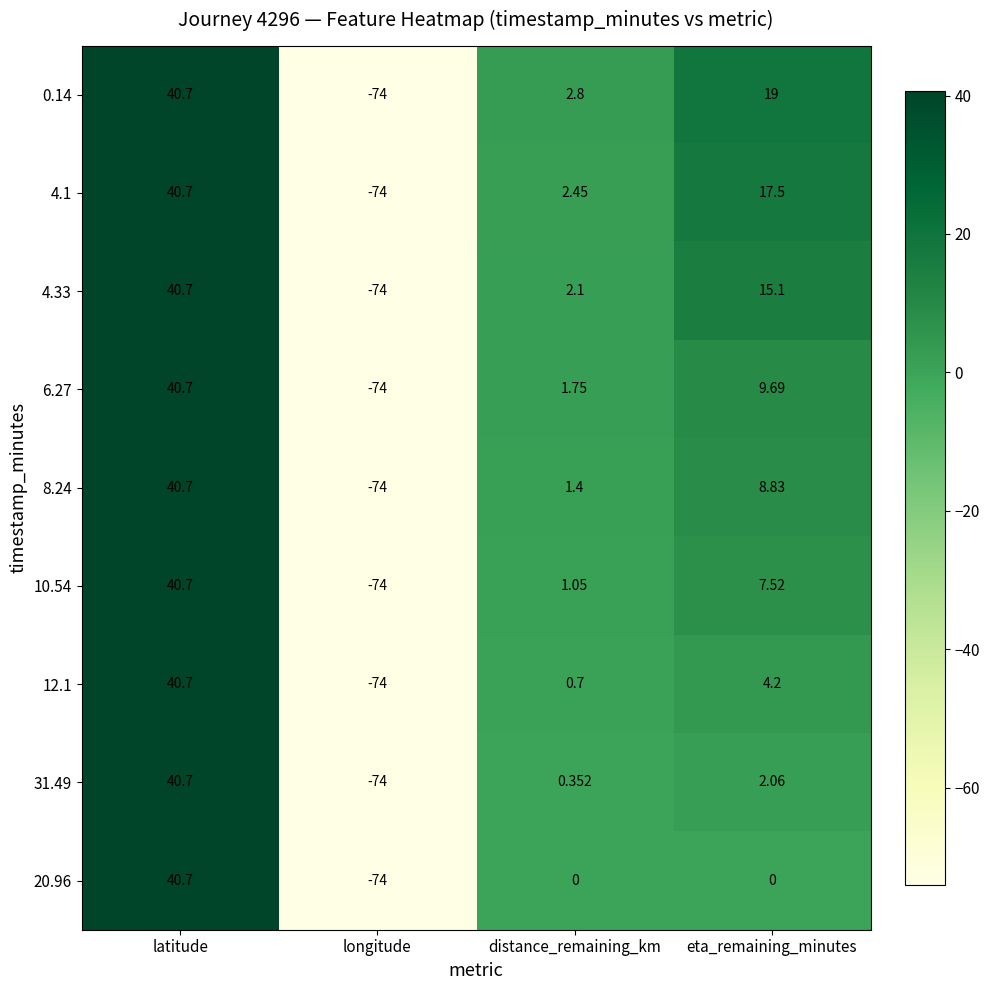

At which label does 4.1 reach its minimum?

longitude